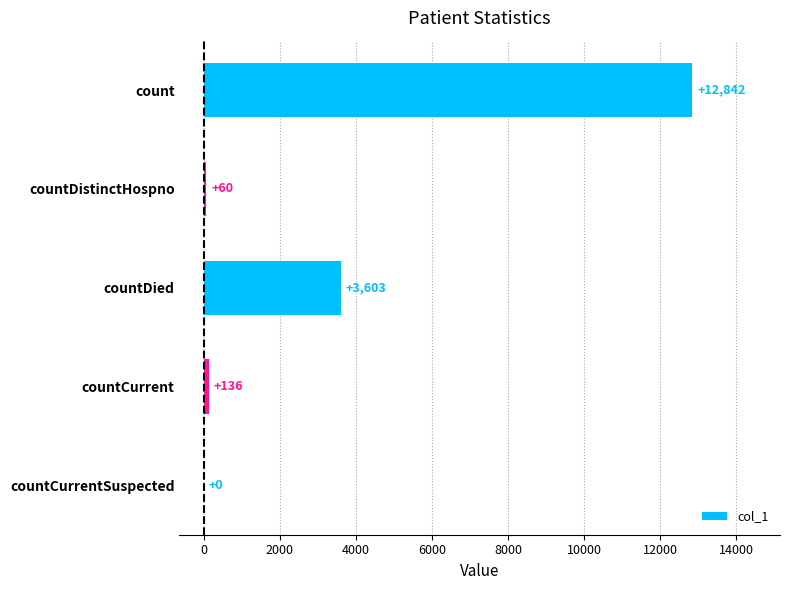

Reading bottom to top, what are all the values shown in this chart?

countCurrentSuspected=0	countCurrent=136	countDied=3603	countDistinctHospno=60	count=12842